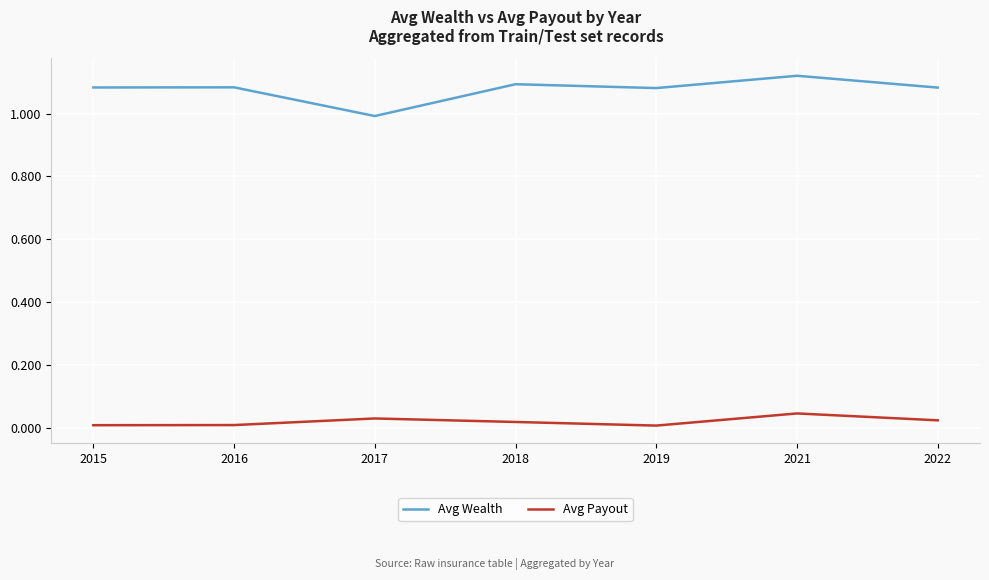

List the series in order of their peak value, lowest first.

Avg Payout, Avg Wealth